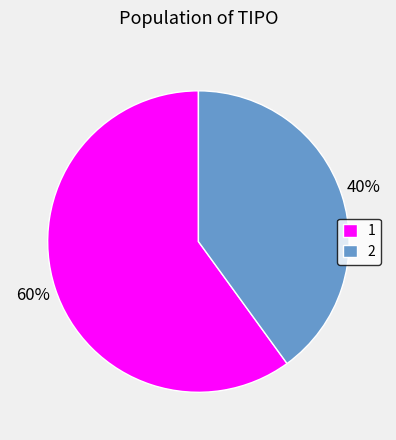

What percentage is the 1 slice, to the nearest percent?

60%